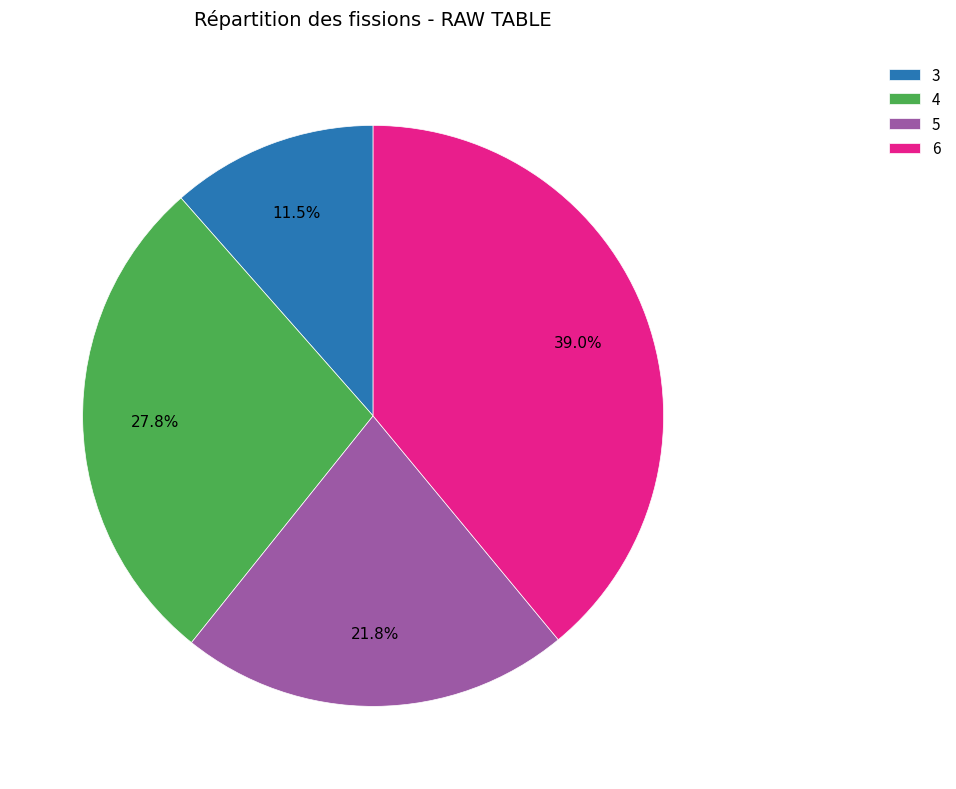

Is the sum of 3 and 4 greater than half?

No